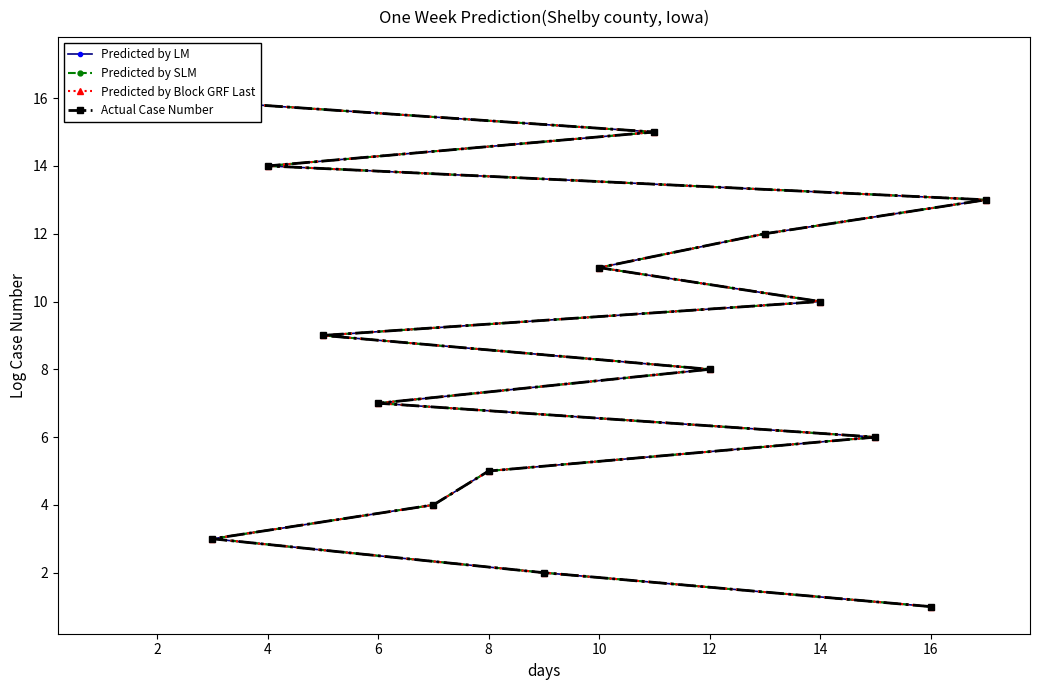

Which series has the largest total across all categories?

Predicted by LM